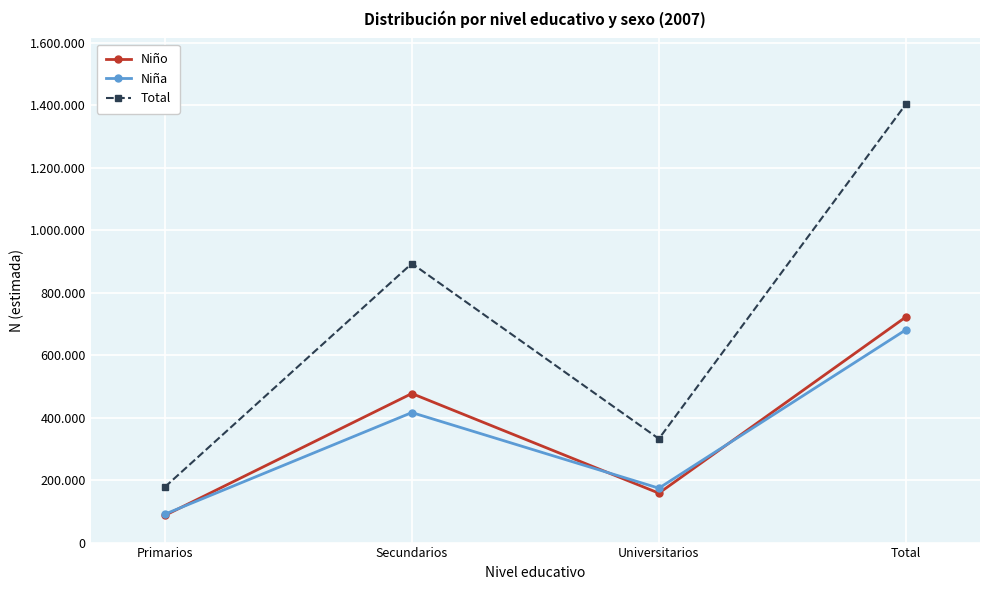

Is the value of Niño at Secundarios greater than the value of Total at Secundarios?

No